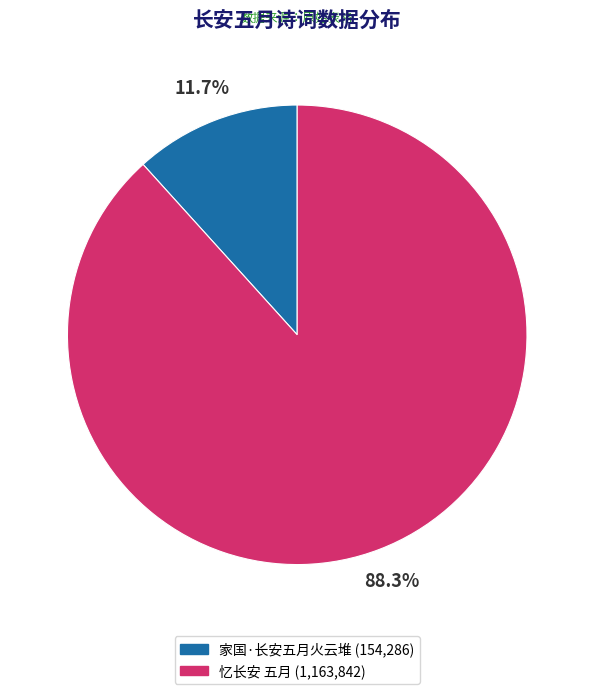

Which has a higher value, 忆长安 五月 or 家国·长安五月火云堆?

忆长安 五月